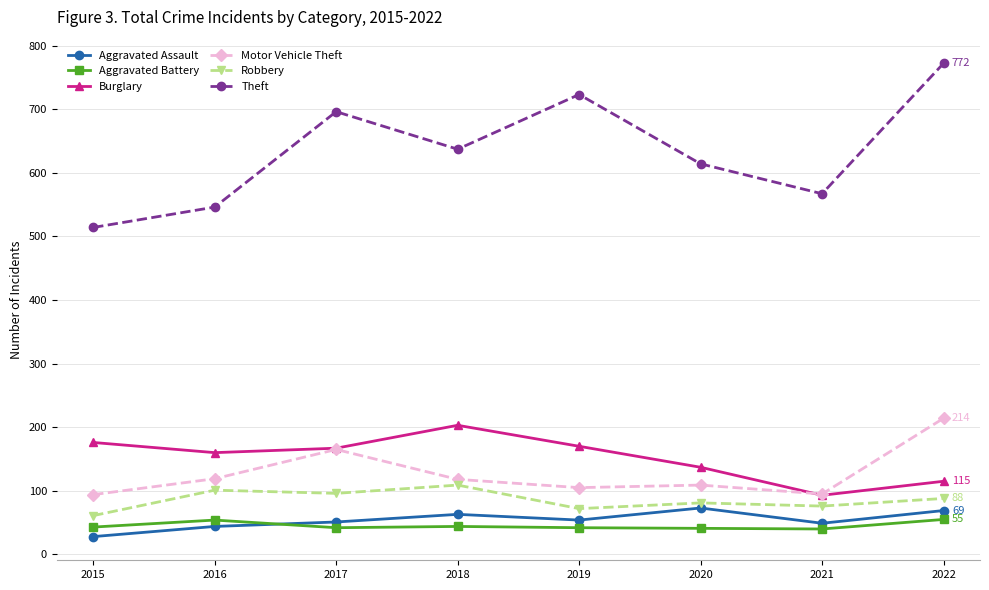

Where is the first local maximum for Motor Vehicle Theft?

2017